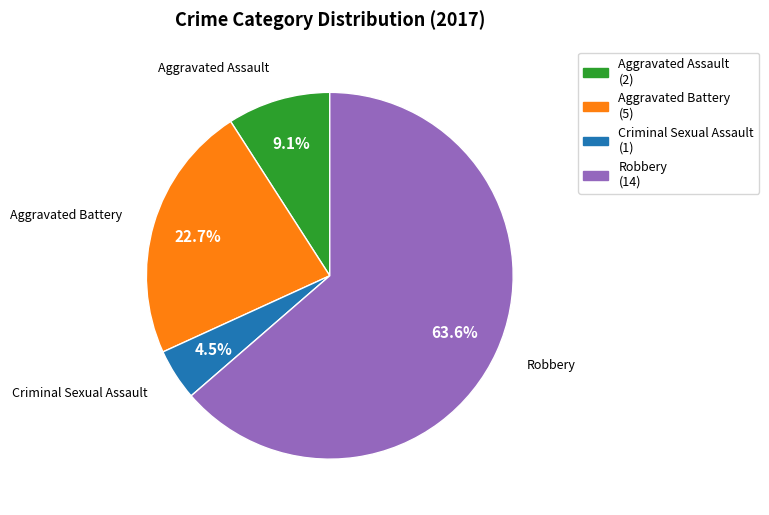

Combined, do Aggravated Battery and Criminal Sexual Assault account for over 50%?

No